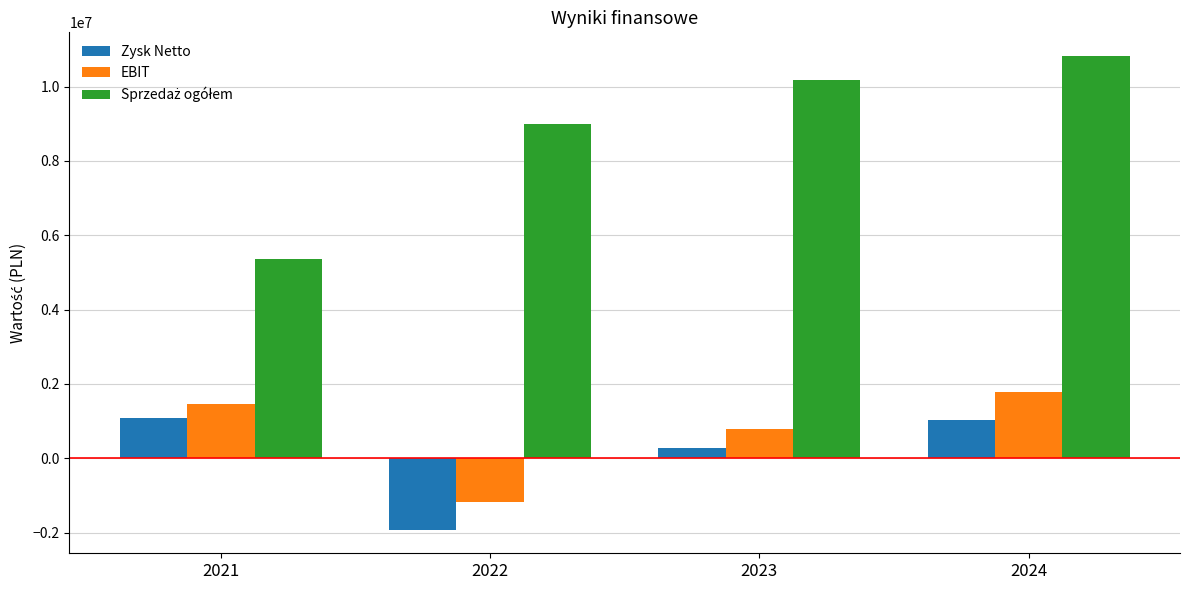

At how many categories does at least one series exceed 2552710?

4